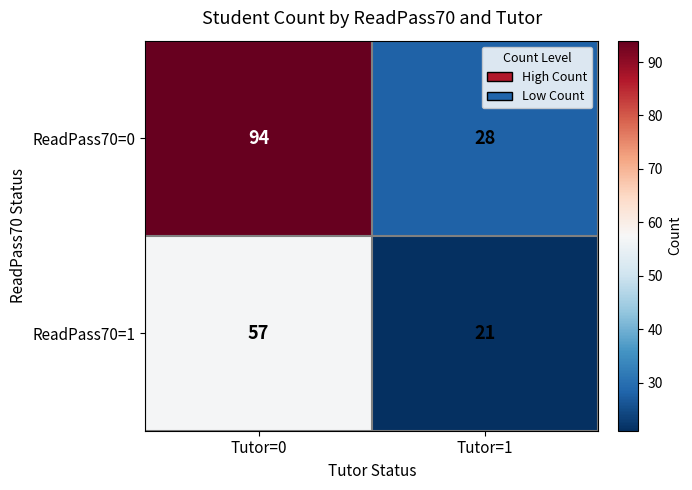

Read the ReadPass70=1 value at Tutor=1, to the nearest 5.

20